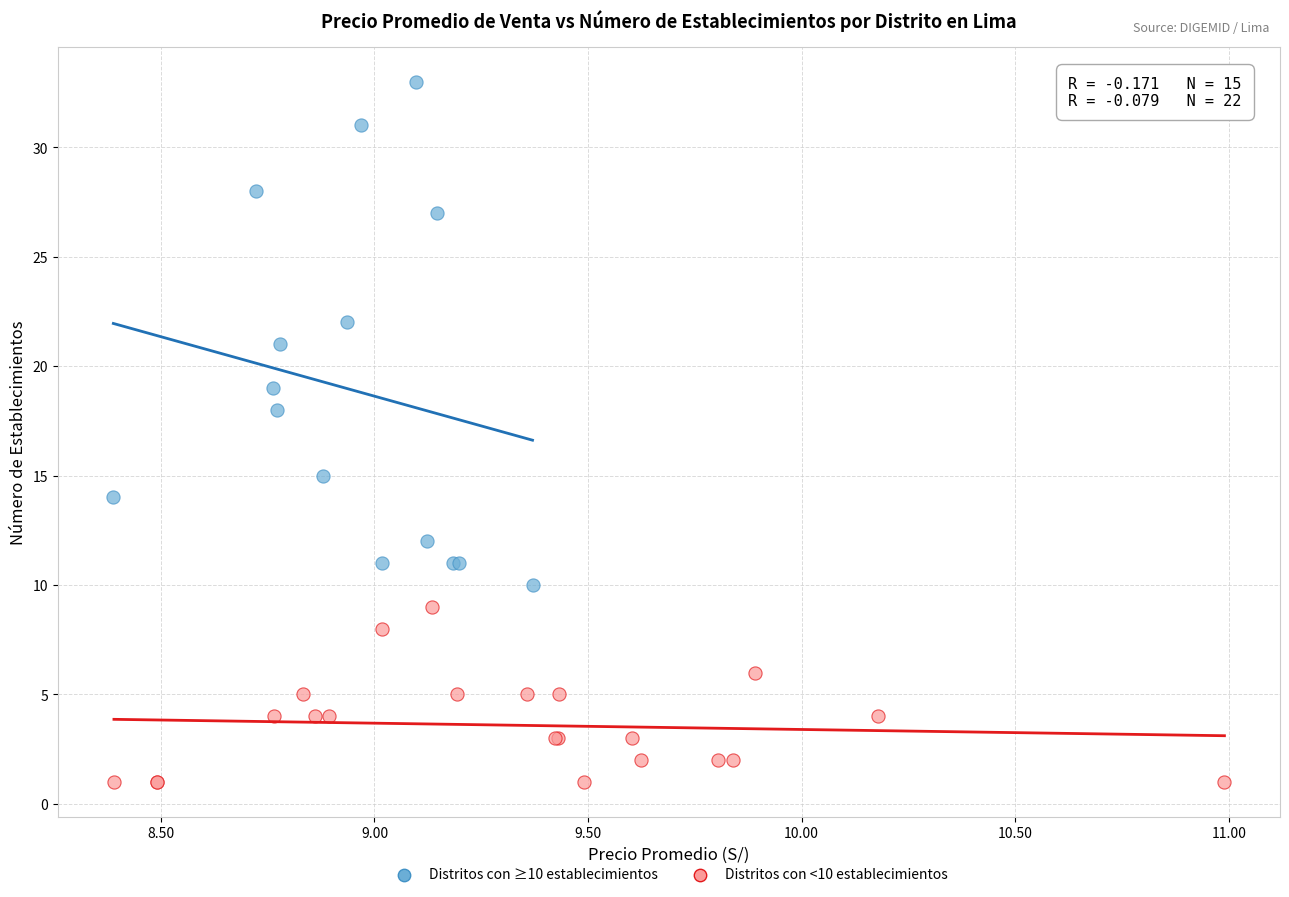

Which series reaches the maximum Y coordinate?

Distritos con ≥10 establecimientos